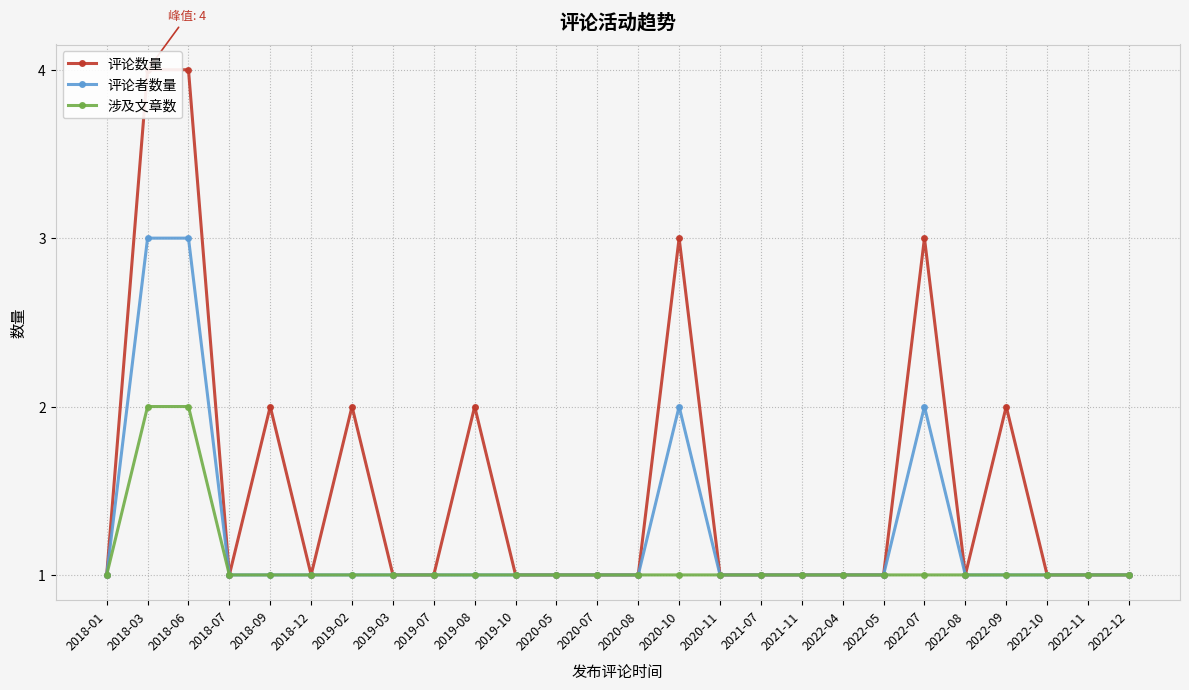

Is it true that 评论者数量 equals 2 at 2019-10?

False